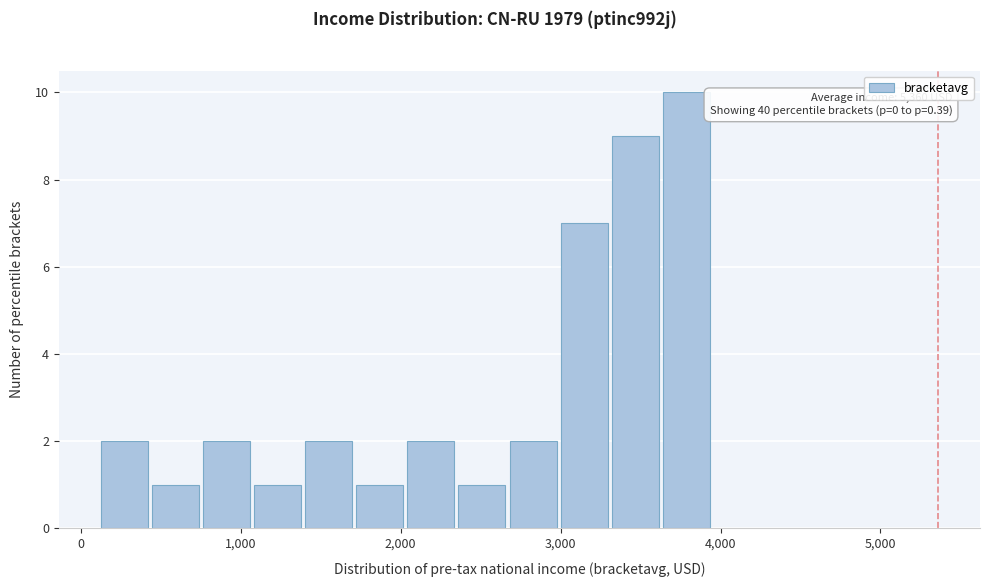

Read against the x-axis, roughly where is the centre of the tallest bar?

3800